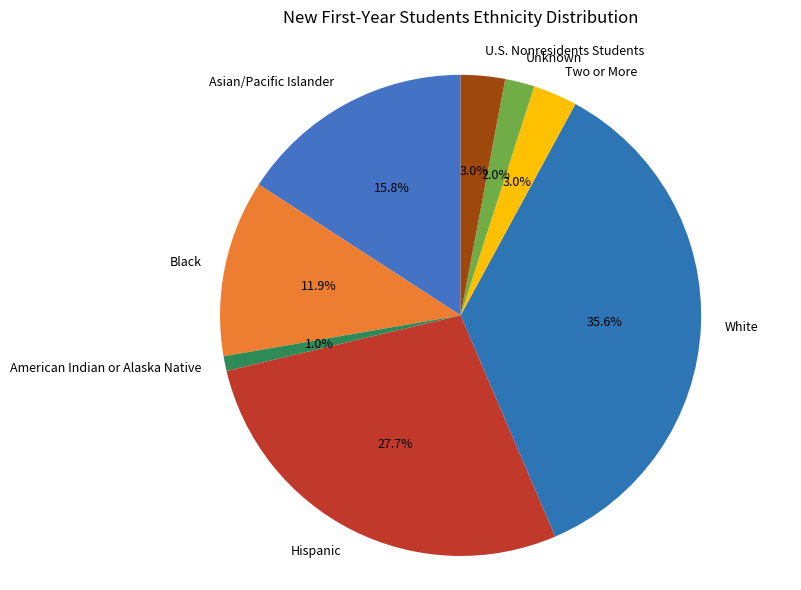

Is it true that White is 36% of the pie?

True